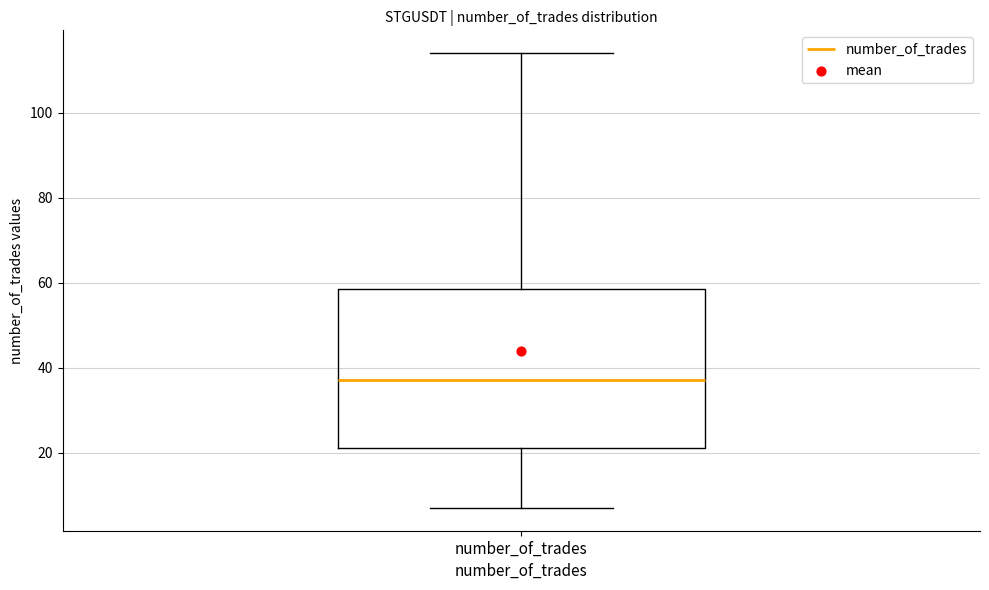

Transcribe this box plot: give where the median line is, the range the box spans, and where the two whiskers end, as read against the y-axis. The values are not printed on the chart, so give them approximately, as read against the axis.

median 38, box 22 to 58, whiskers 8 to 114